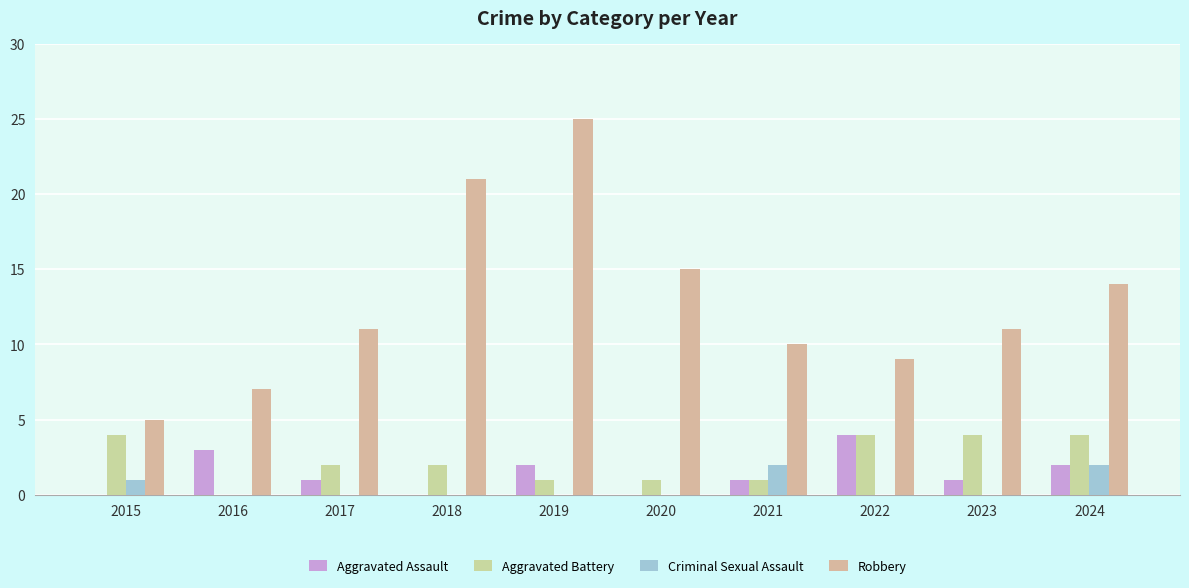

What is the difference between the highest and lowest values at 2021?

9